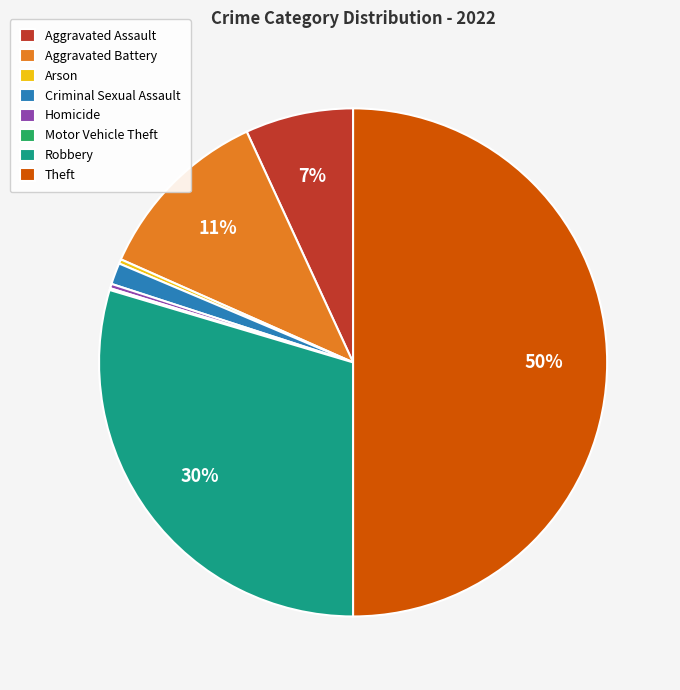

Which slice is the largest?

Theft